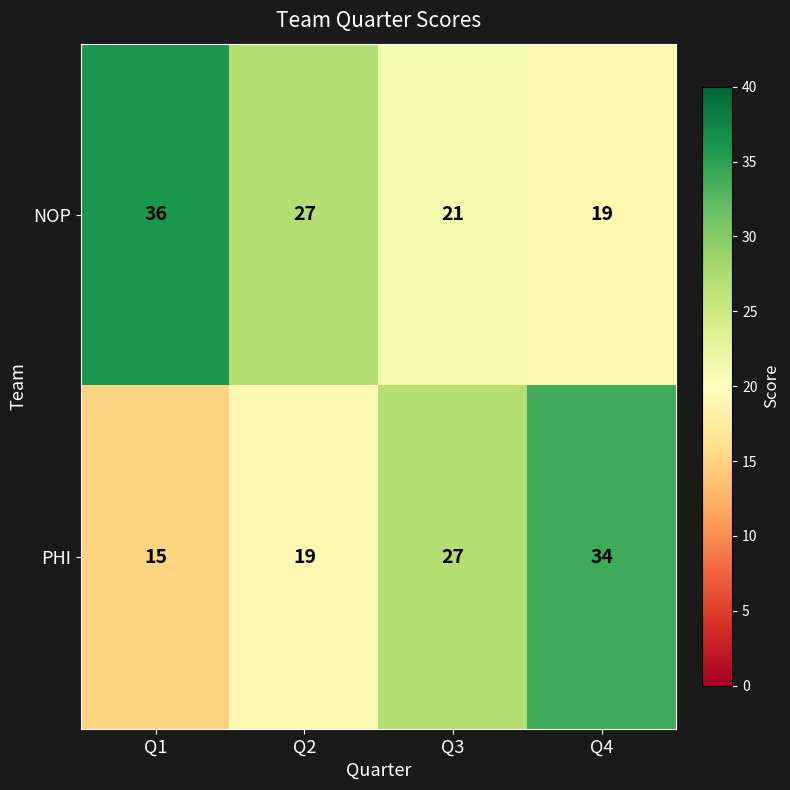

What is the greatest value displayed?

36